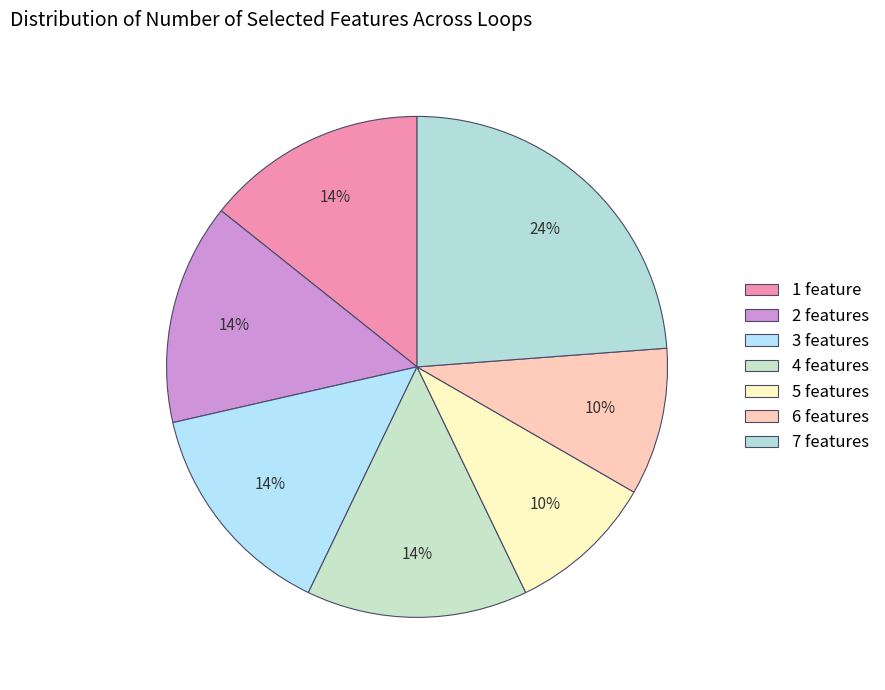

Count the number of slices in the pie.

7